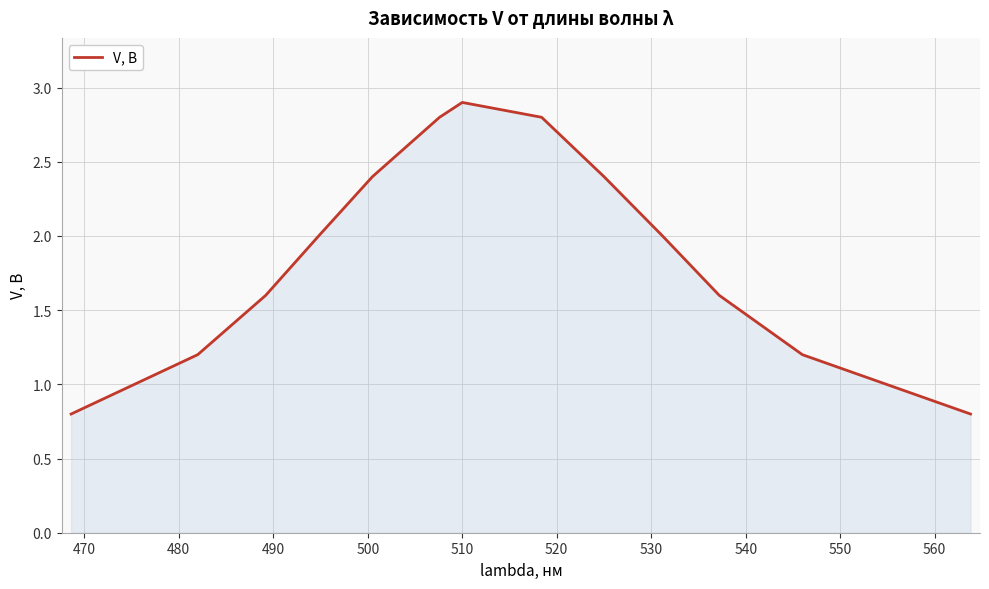

What is the minimum value shown in the chart?

0.8